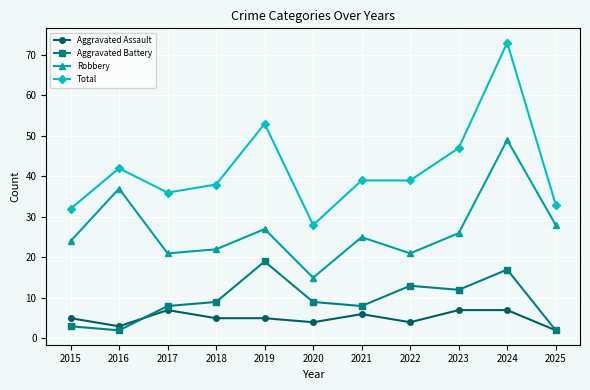

Which series changed the most between 2020 and 2021?

Total